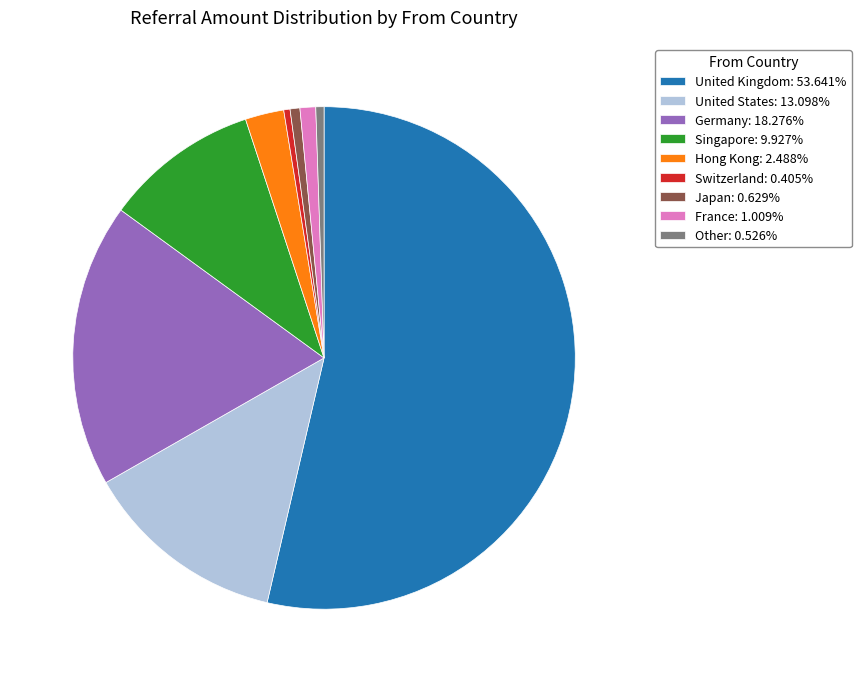

Is there any slice that represents more than half of the pie?

Yes